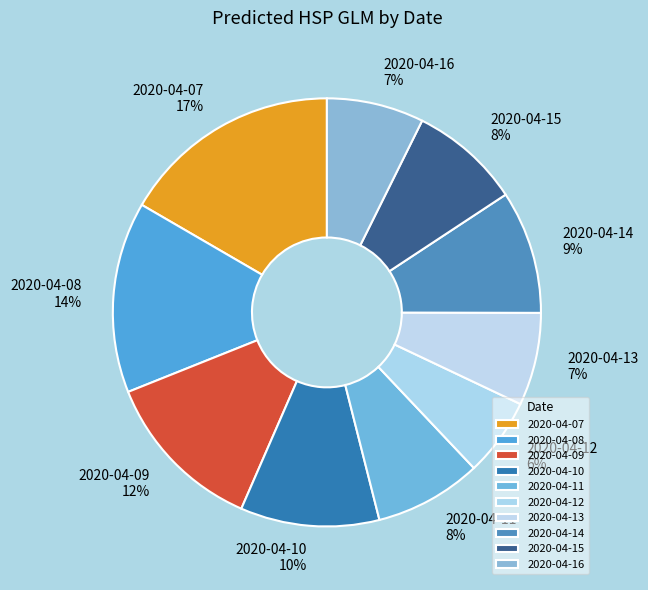

Which category has the smallest portion of the pie?

2020-04-12